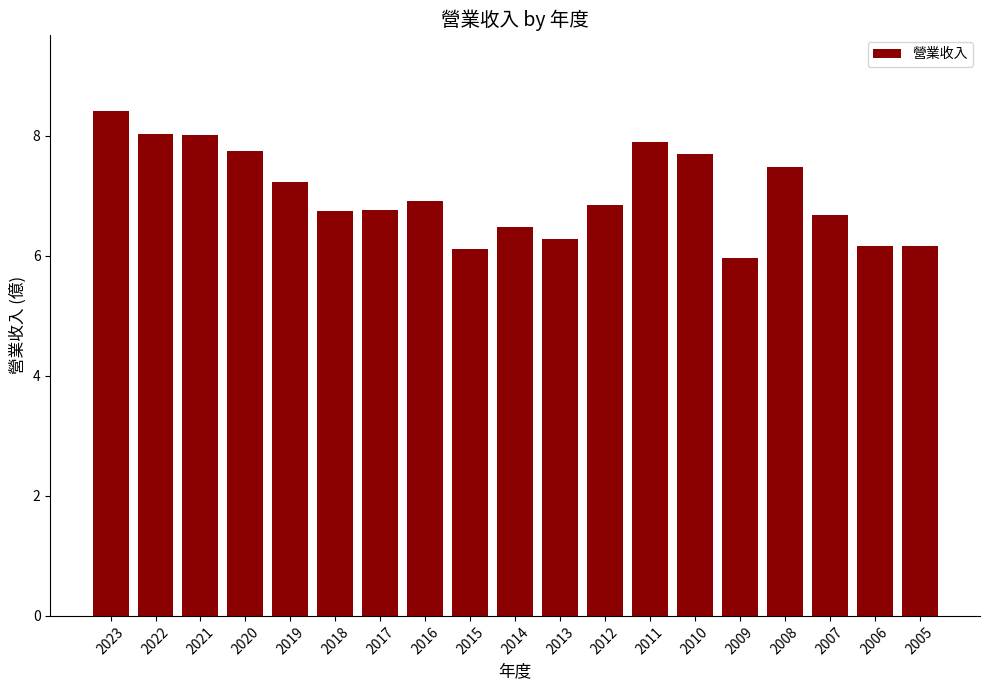

Which label corresponds to the largest value in the chart?

2023